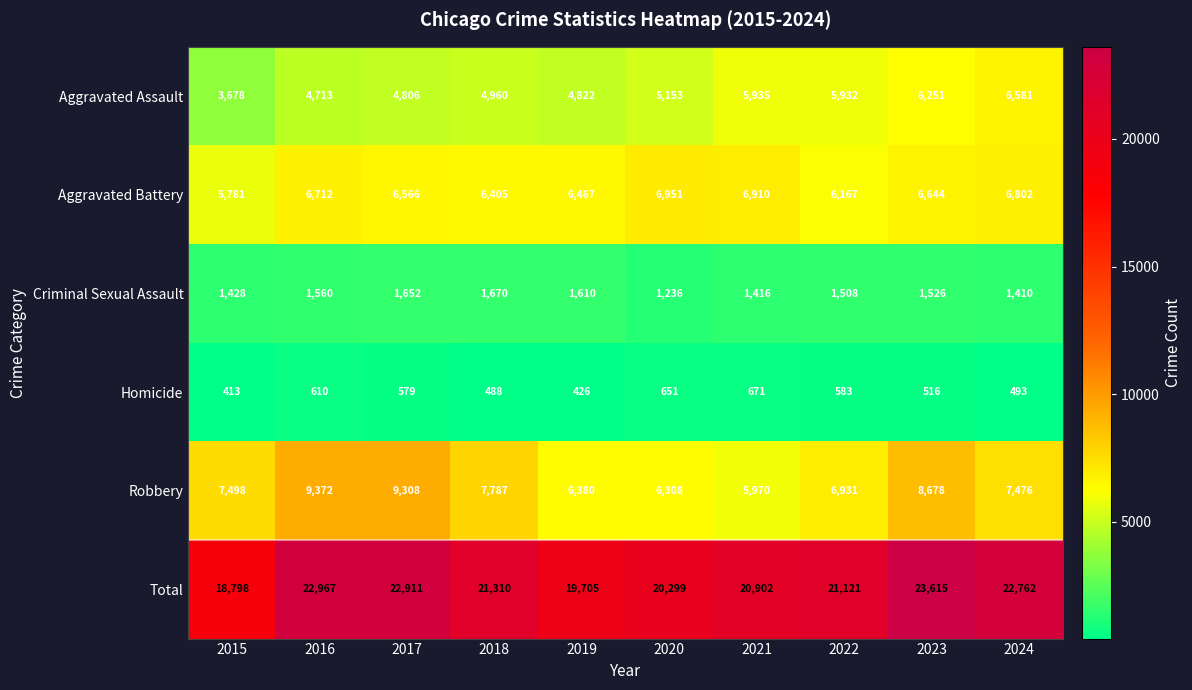

Which series has the widest spread of values?

Total